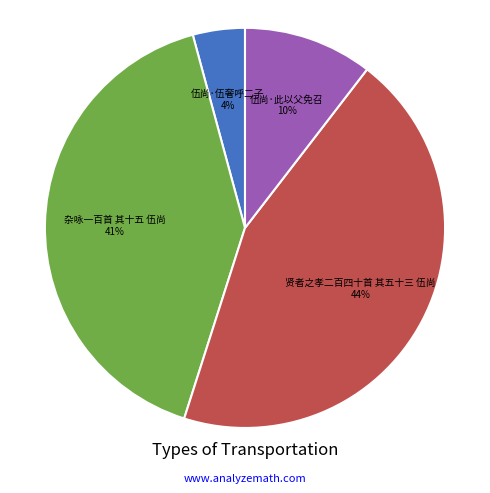

Does any single category account for the majority?

No